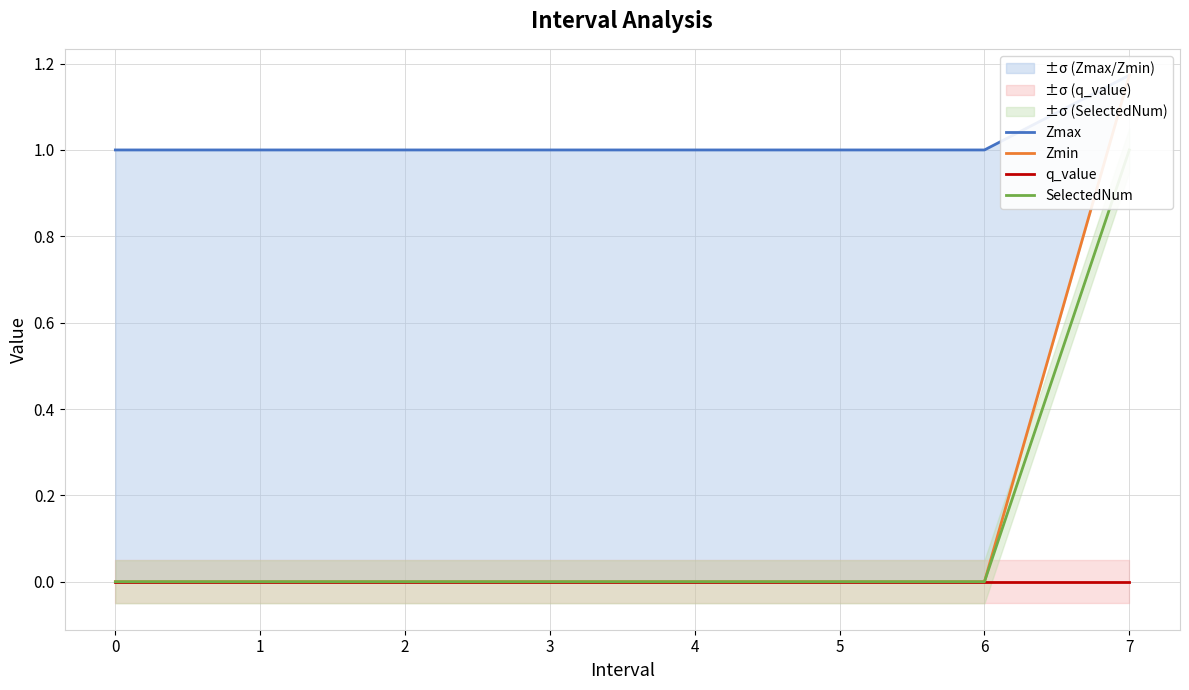

How many distinct data groups are displayed?

4